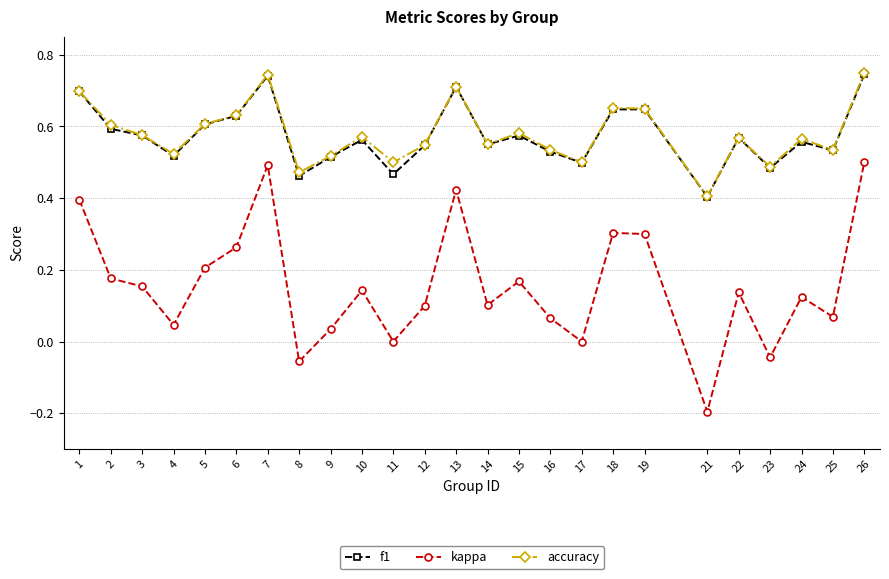

True or false: accuracy and kappa cross at least once.

False